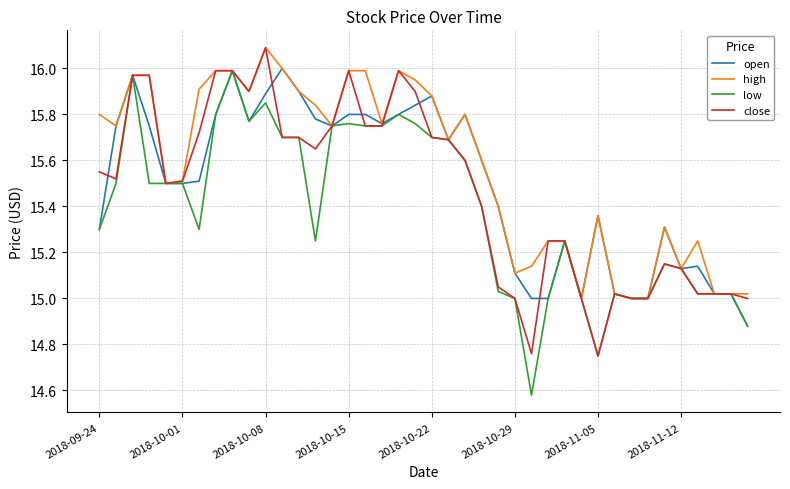

Count the number of categories in the chart.

40